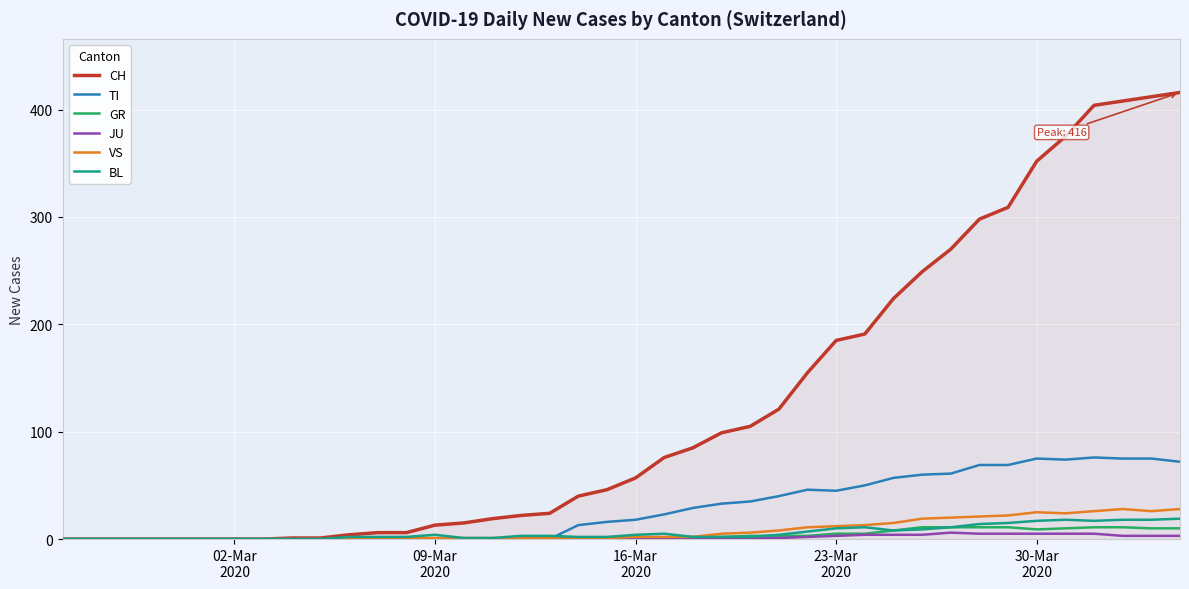

Which series has the widest spread of values?

CH